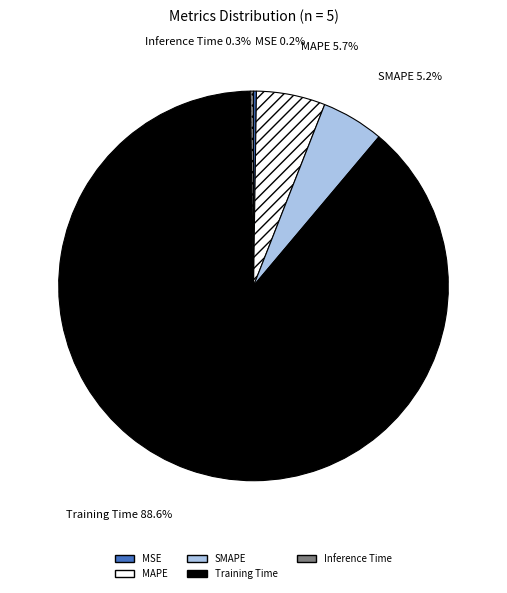

To the nearest percent, what percentage of the pie is SMAPE?

5%